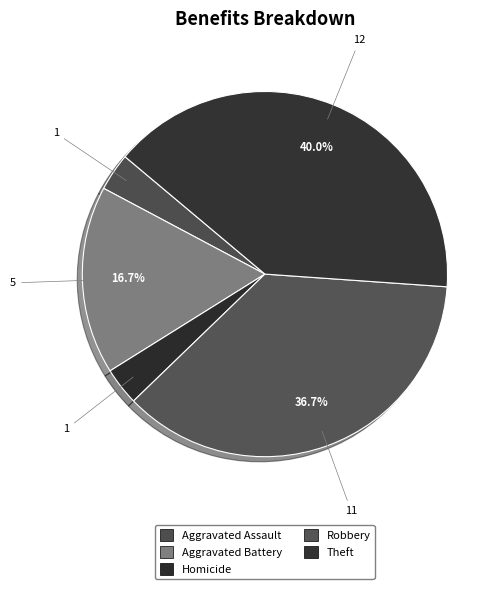

Which slice is the largest?

Theft